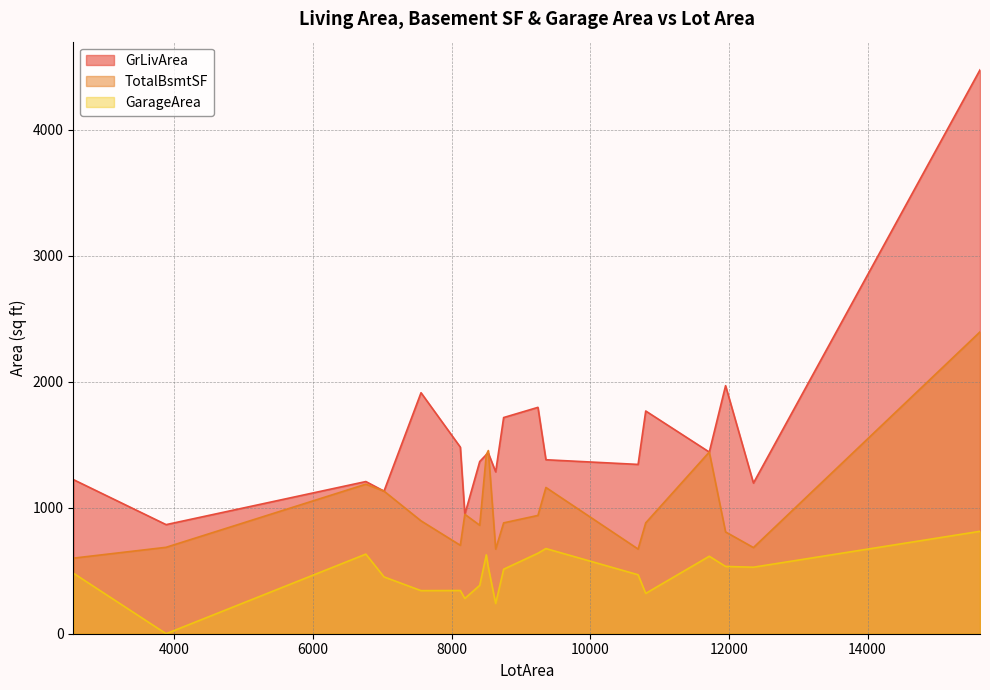

What is the label of the 7th point from the left?

8190